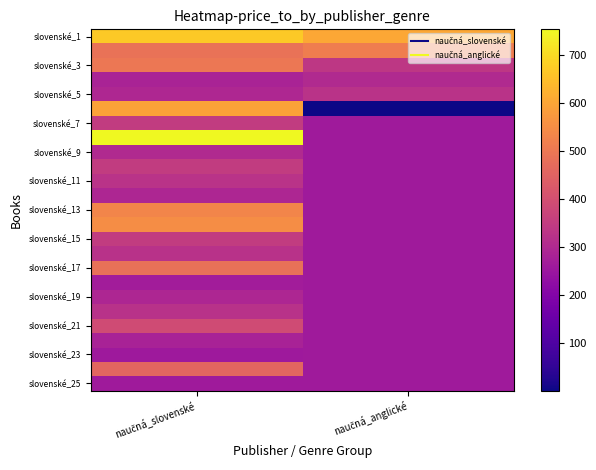

At which category does the chart reach its minimum across all series?

naučná_anglické